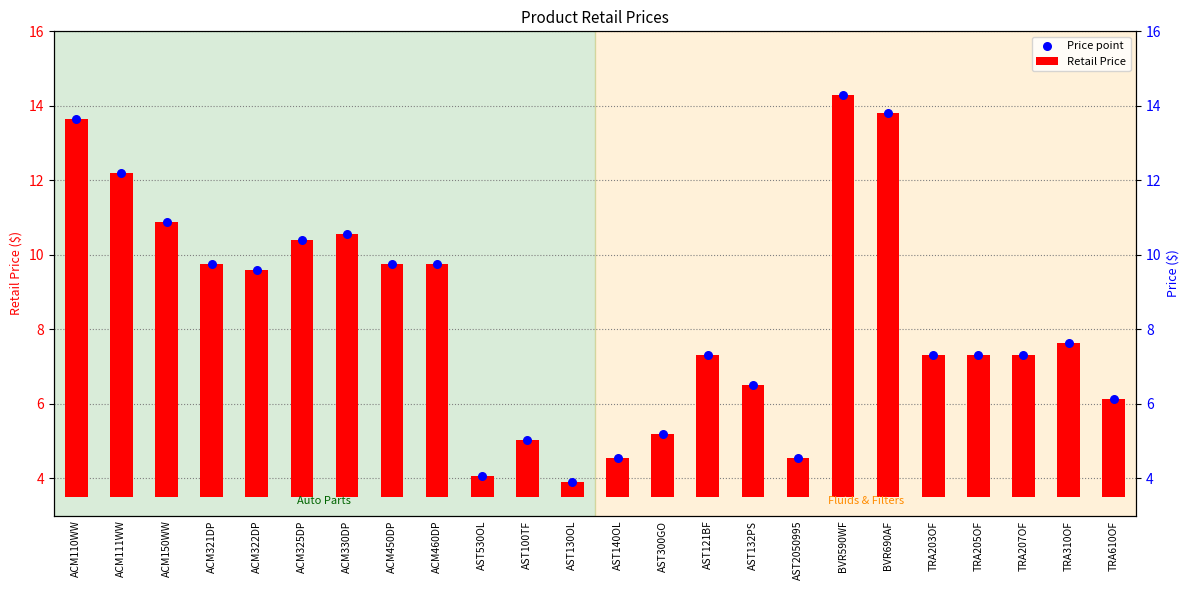

What are all the series names shown in the legend?

Retail Price, Price point